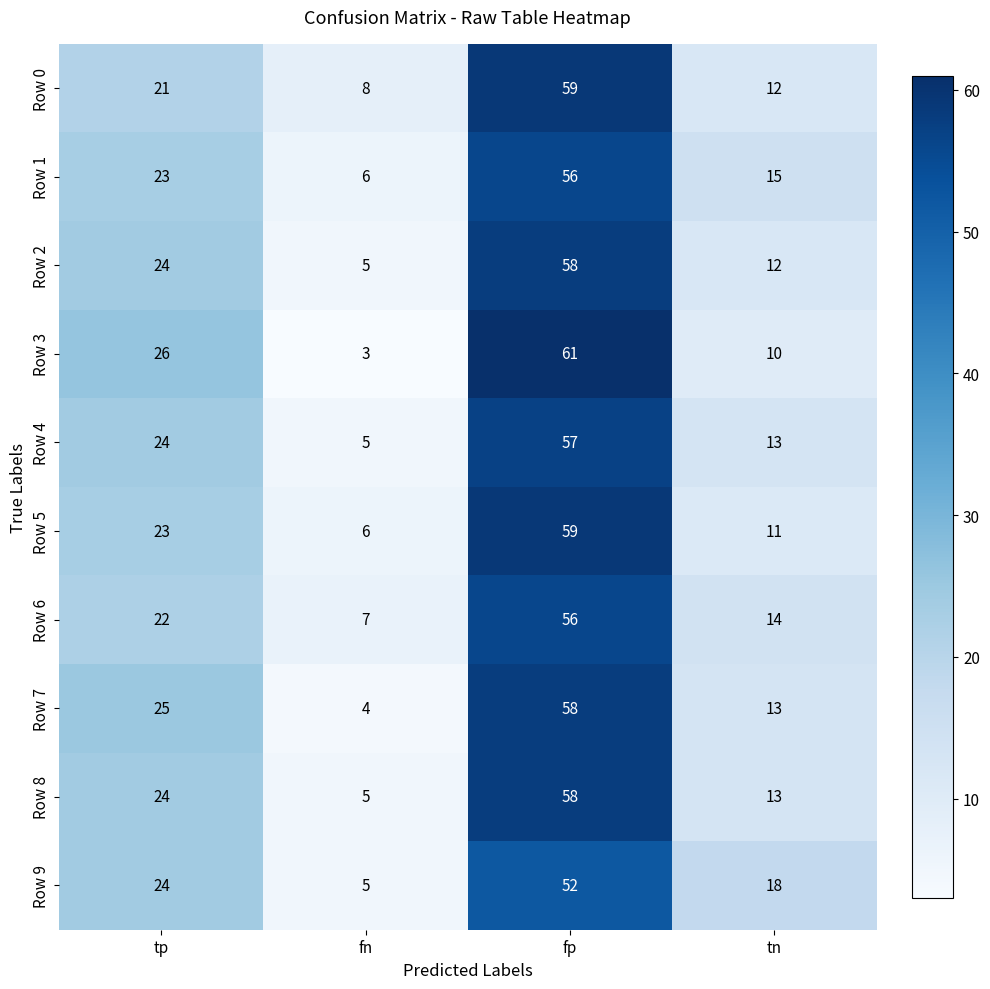

The Row 8 series shows 24 at tp. True or false?

True